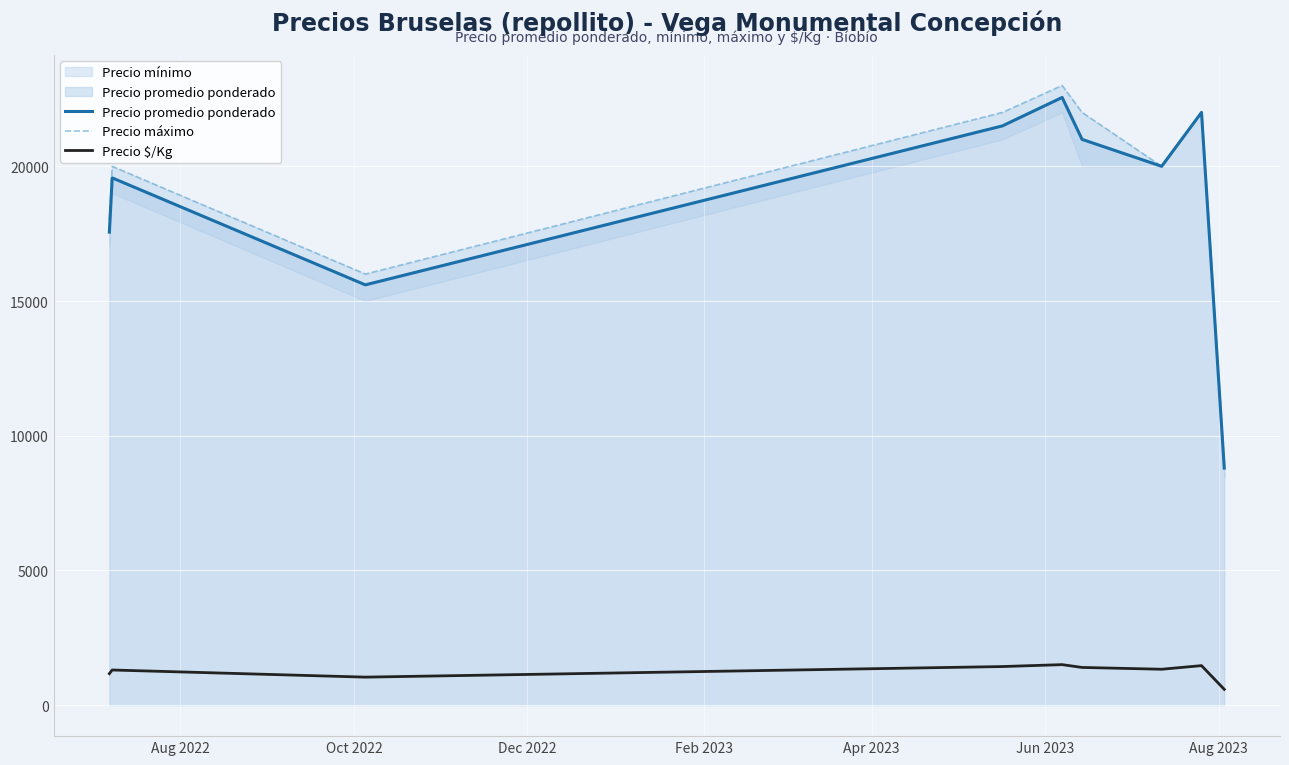

True or false: Precio $/Kg and Precio promedio ponderado intersect in this chart.

False